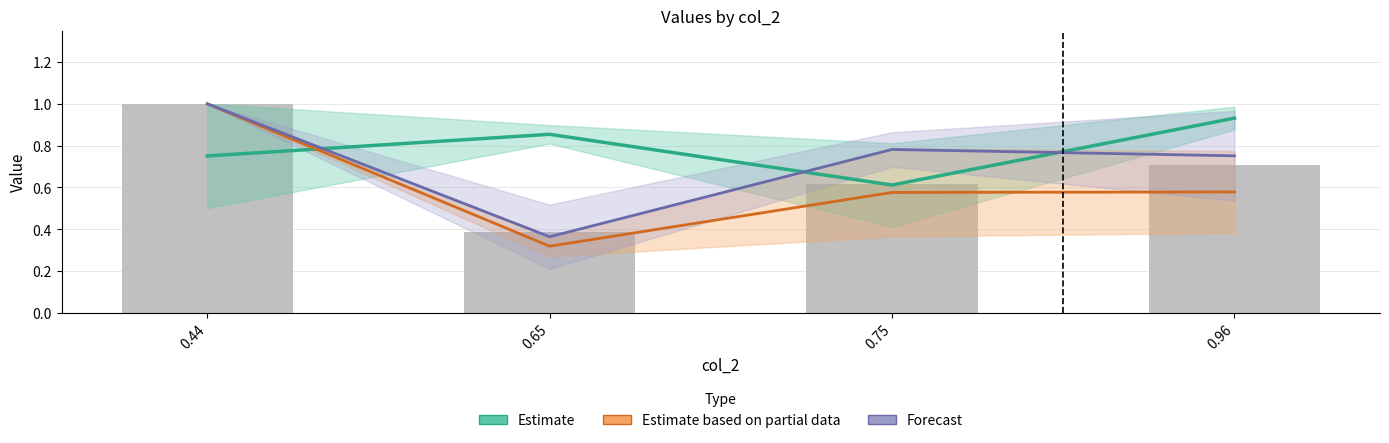

How many series are shown in this chart?

3